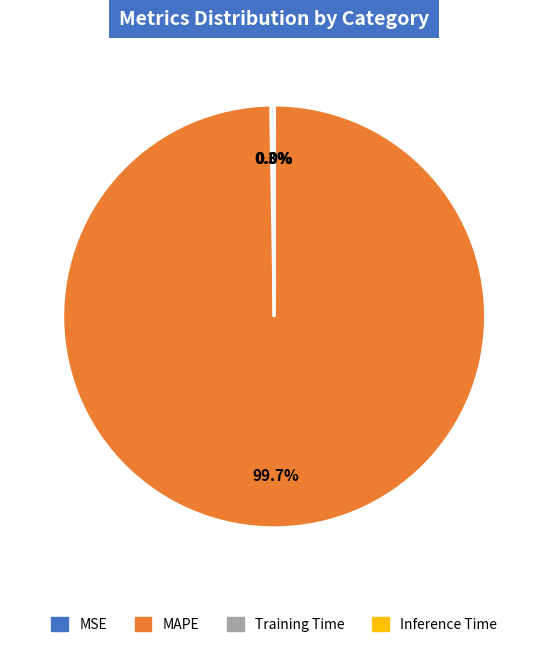

To the nearest percent, what portion does MAPE represent?

100%